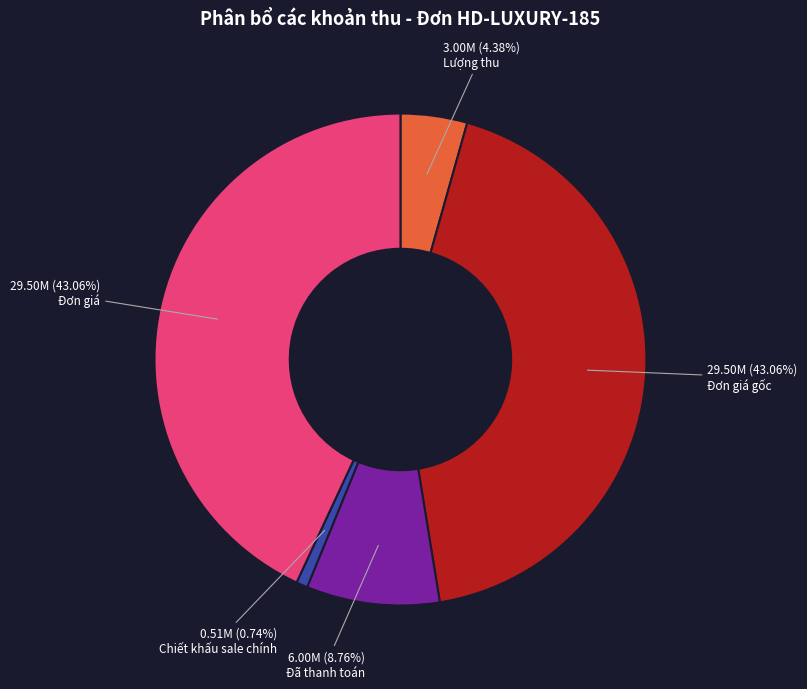

How many segments does this pie chart have?

5